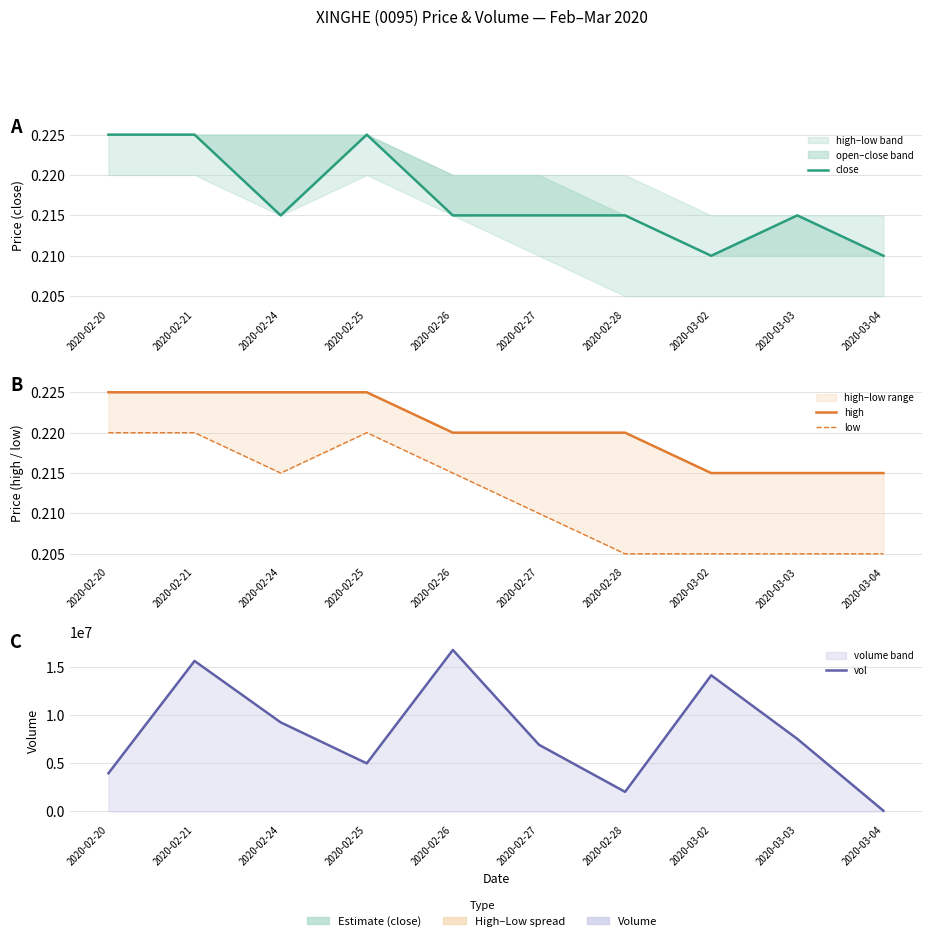

At which category does low reach its first local peak?

2020-02-25